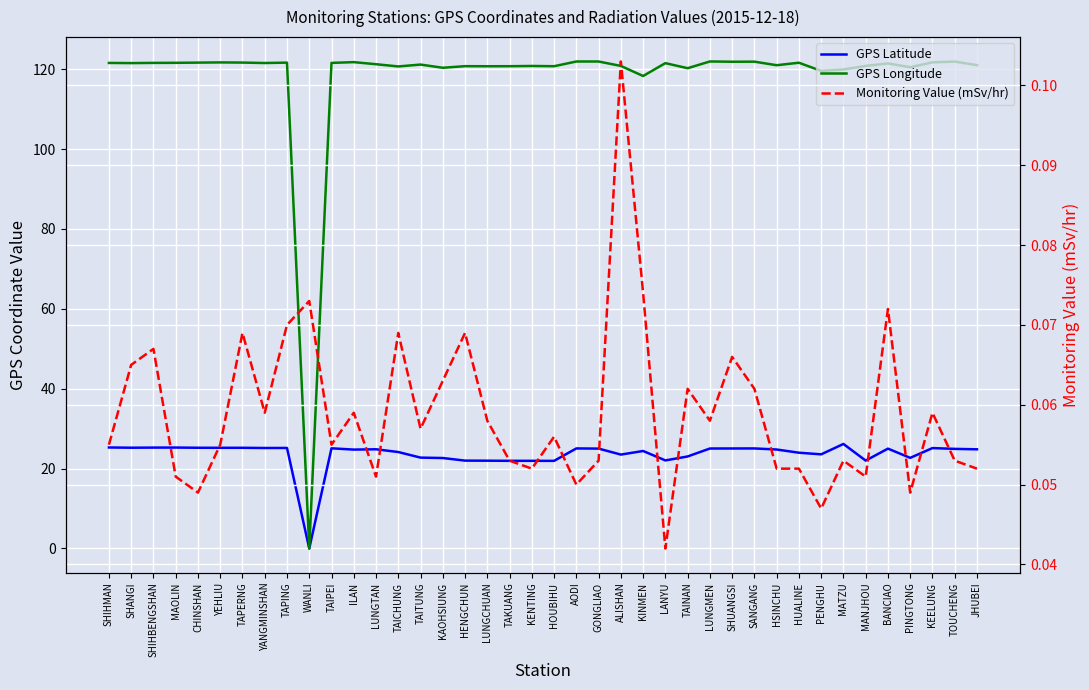

How many times do Monitoring Value (mSv/hr) and GPS Longitude cross each other?

2